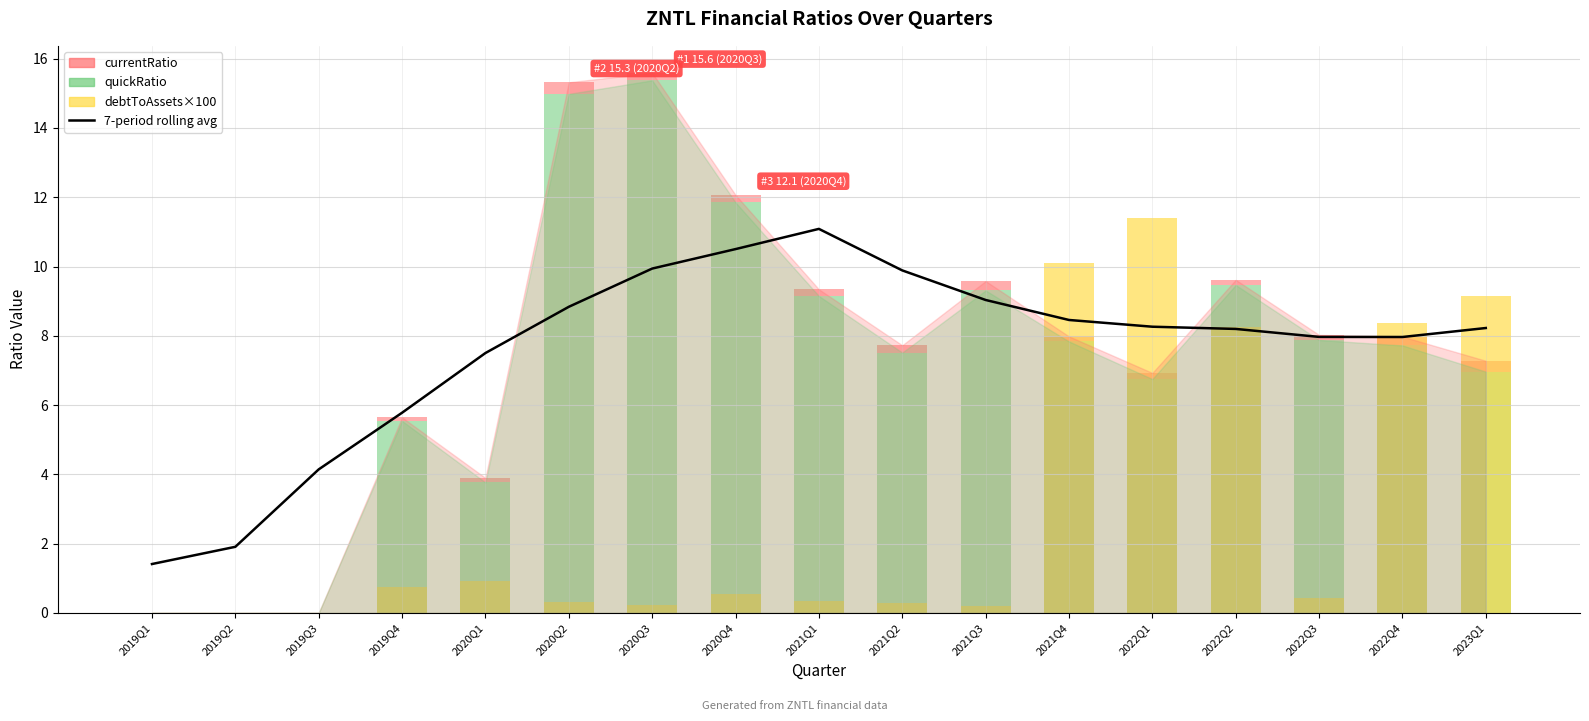

What is the average value?

7.6